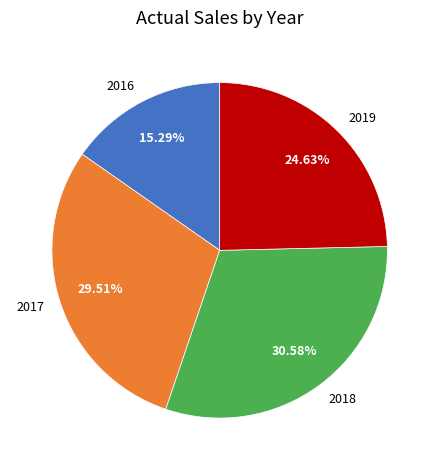

Between 2017 and 2018, which is larger?

2018